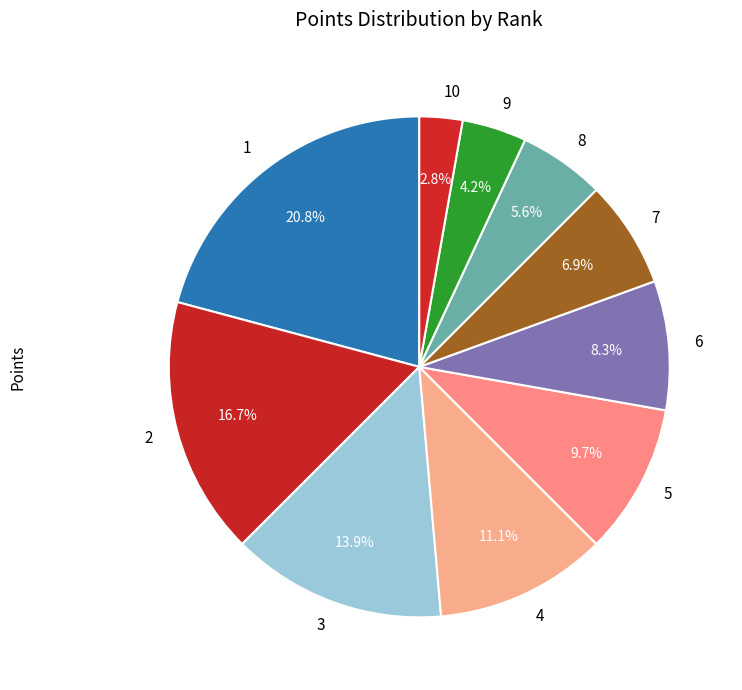

How many slices are in this pie chart?

10